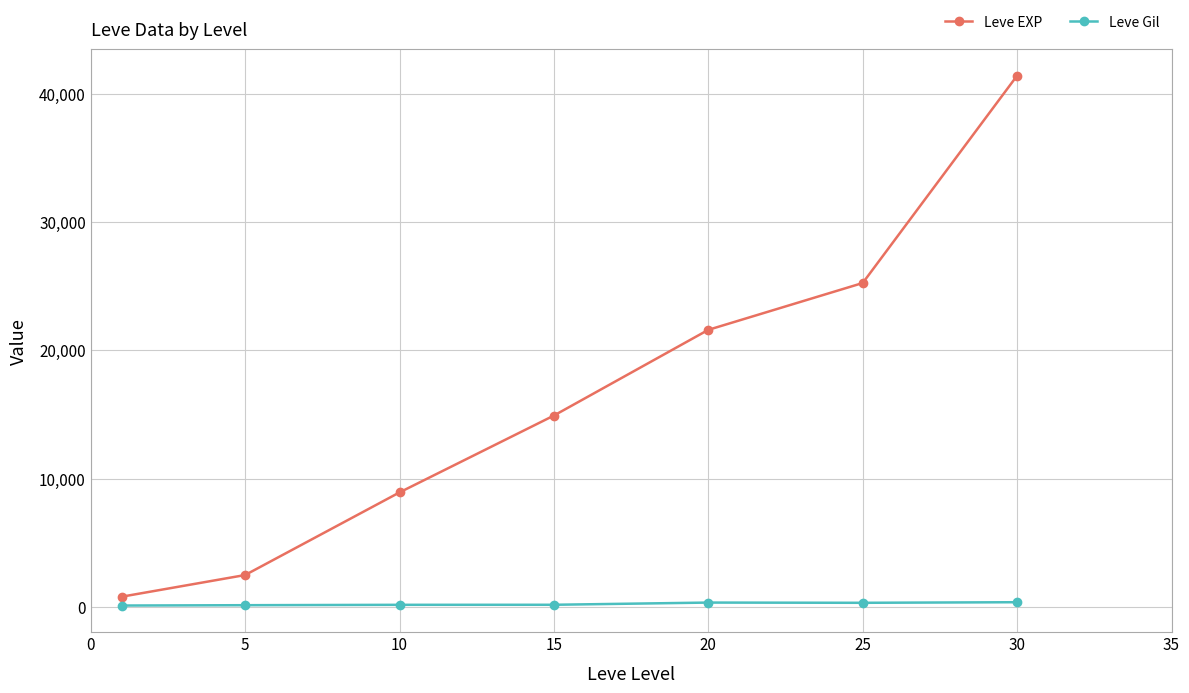

List the series in order of their overall mean, lowest first.

Leve Gil, Leve EXP